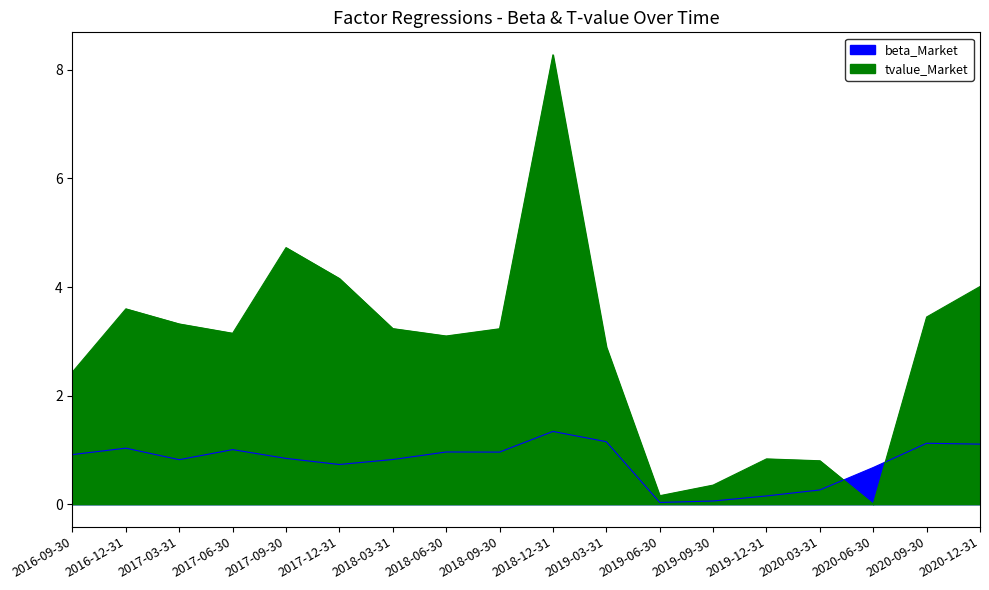

The value of pvalue_HML at 2019-12-31 is 0.0. True or false?

False